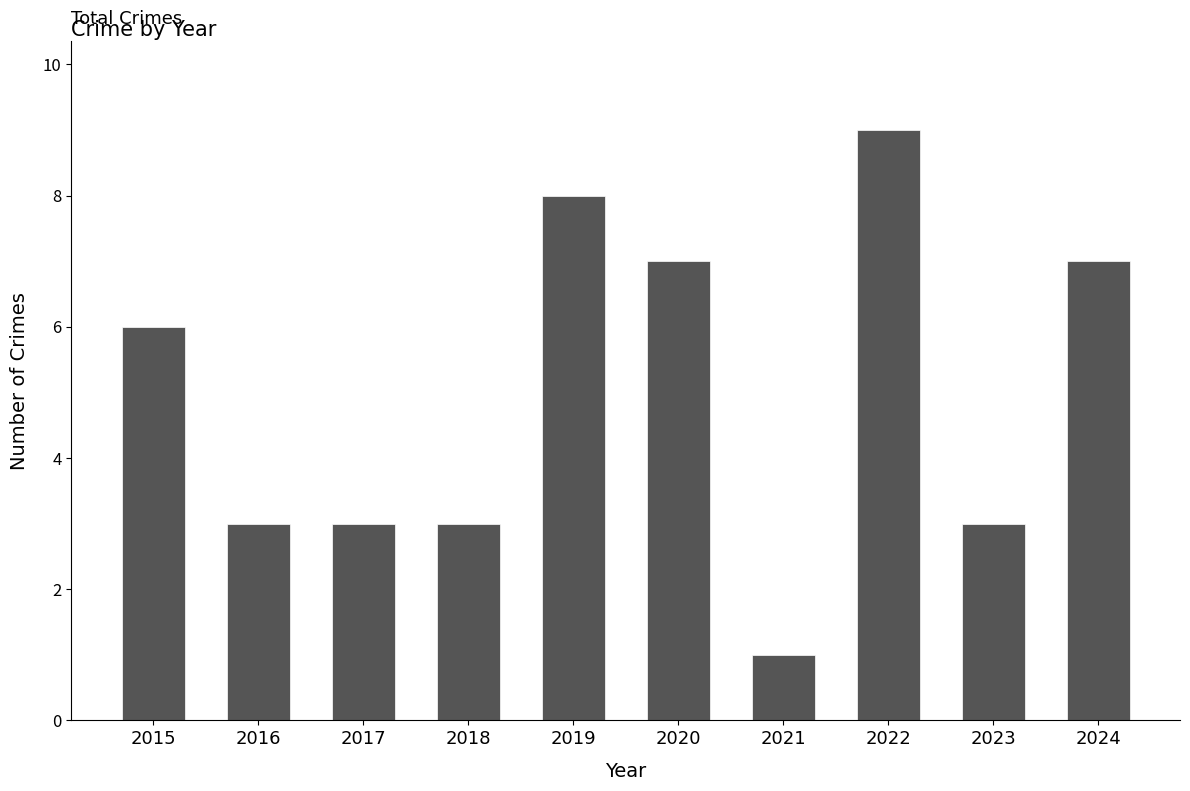

Reading left to right, list all the values displayed in this chart.

6	3	3	3	8	7	1	9	3	7